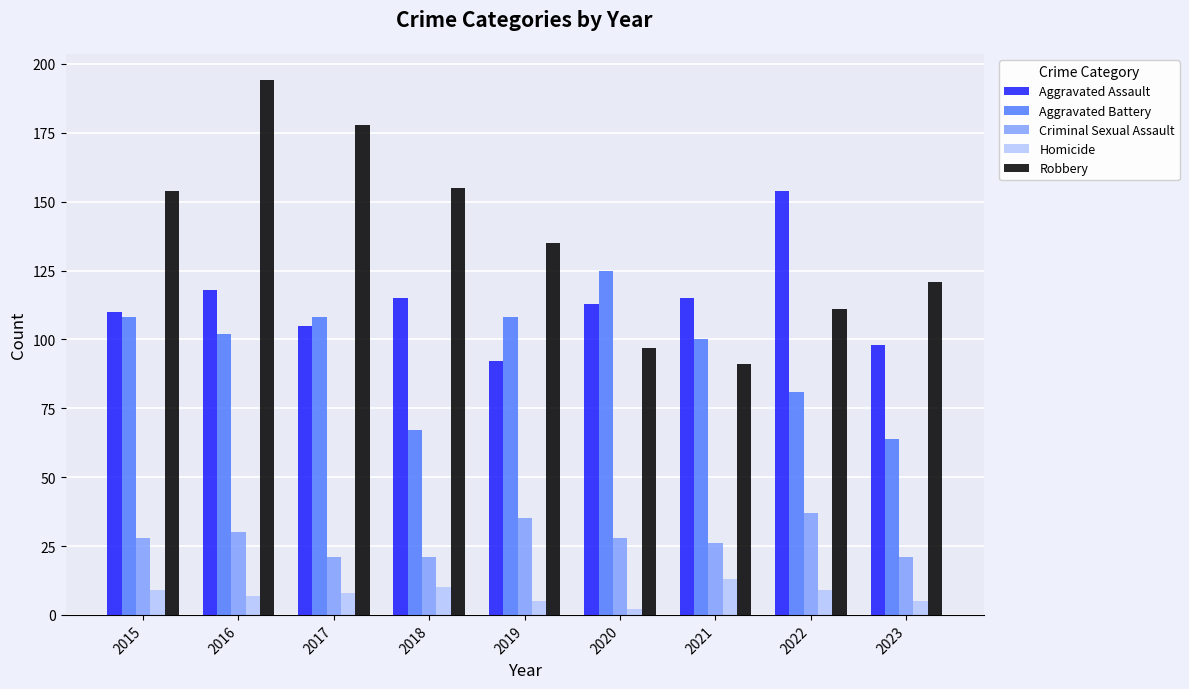

What is the difference between the maximum and minimum values in the Aggravated Battery series?

61